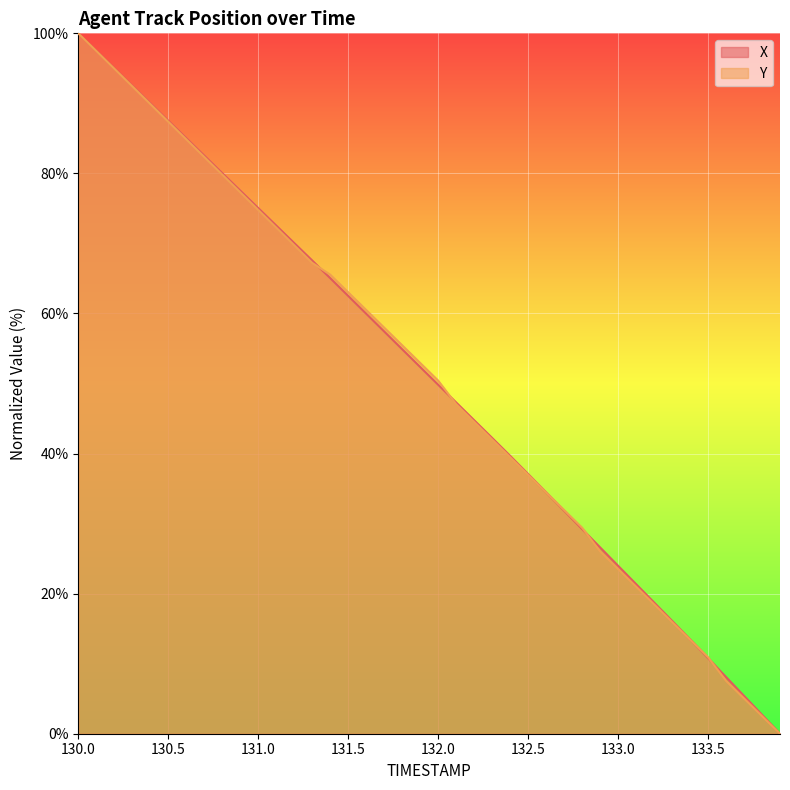

Rank the series at 132.5 from lowest to highest value.

Y, X